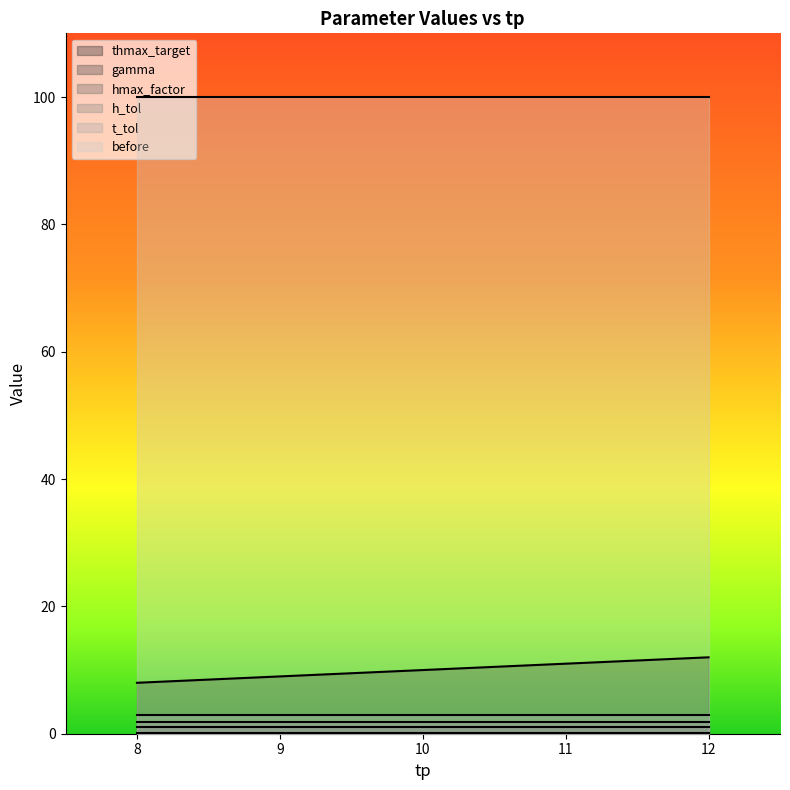

Which label corresponds to the smallest value in the chart?

8